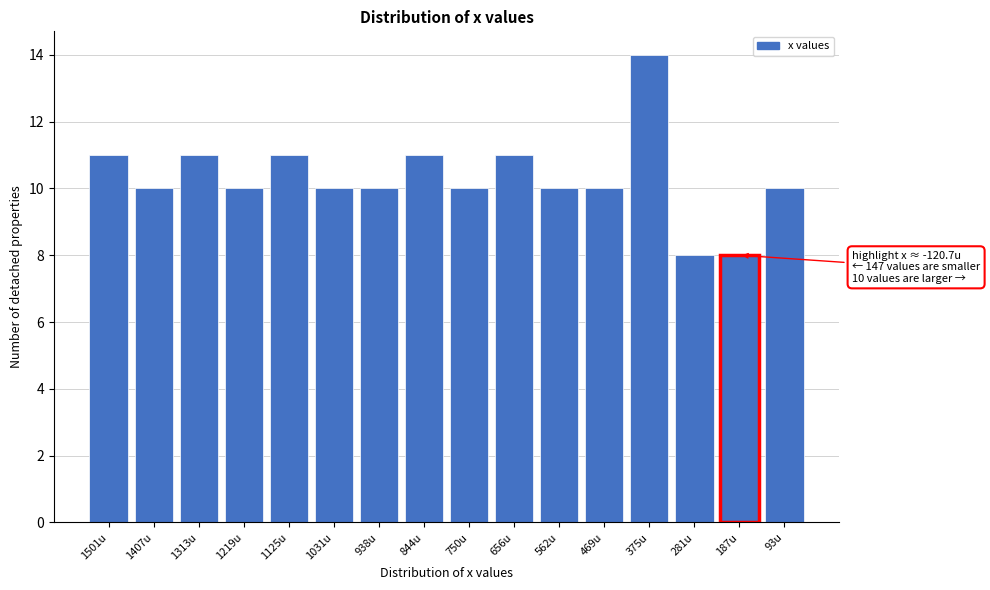

Reading right to left, transcribe all the data shown in this chart.

93u=10	187u=8	281u=8	375u=14	469u=10	562u=10	656u=11	750u=10	844u=11	938u=10	1031u=10	1125u=11	1219u=10	1313u=11	1407u=10	1501u=11